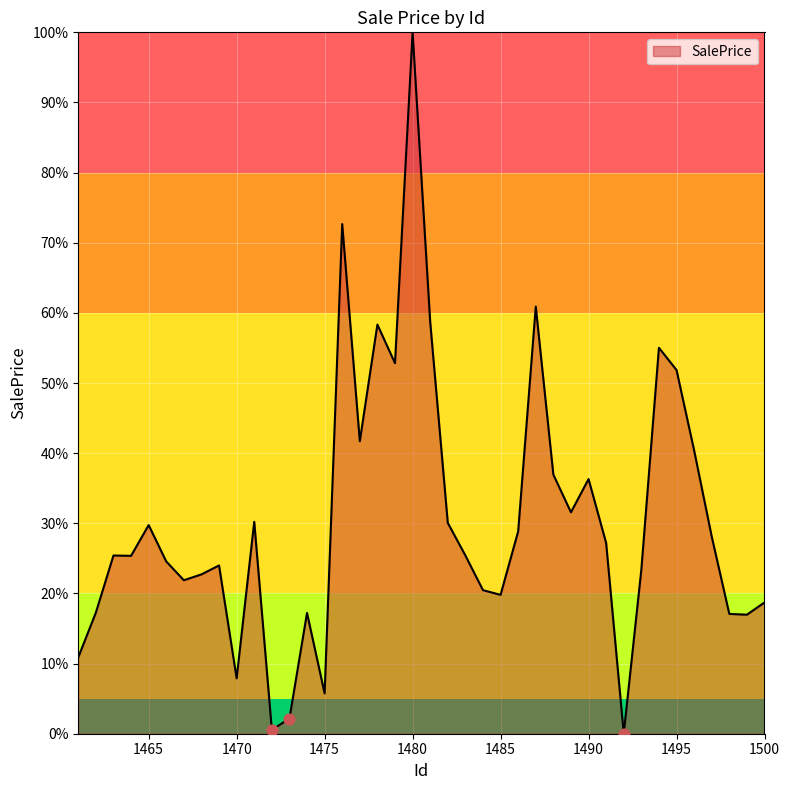

What is the maximum value shown in the chart?

100.0